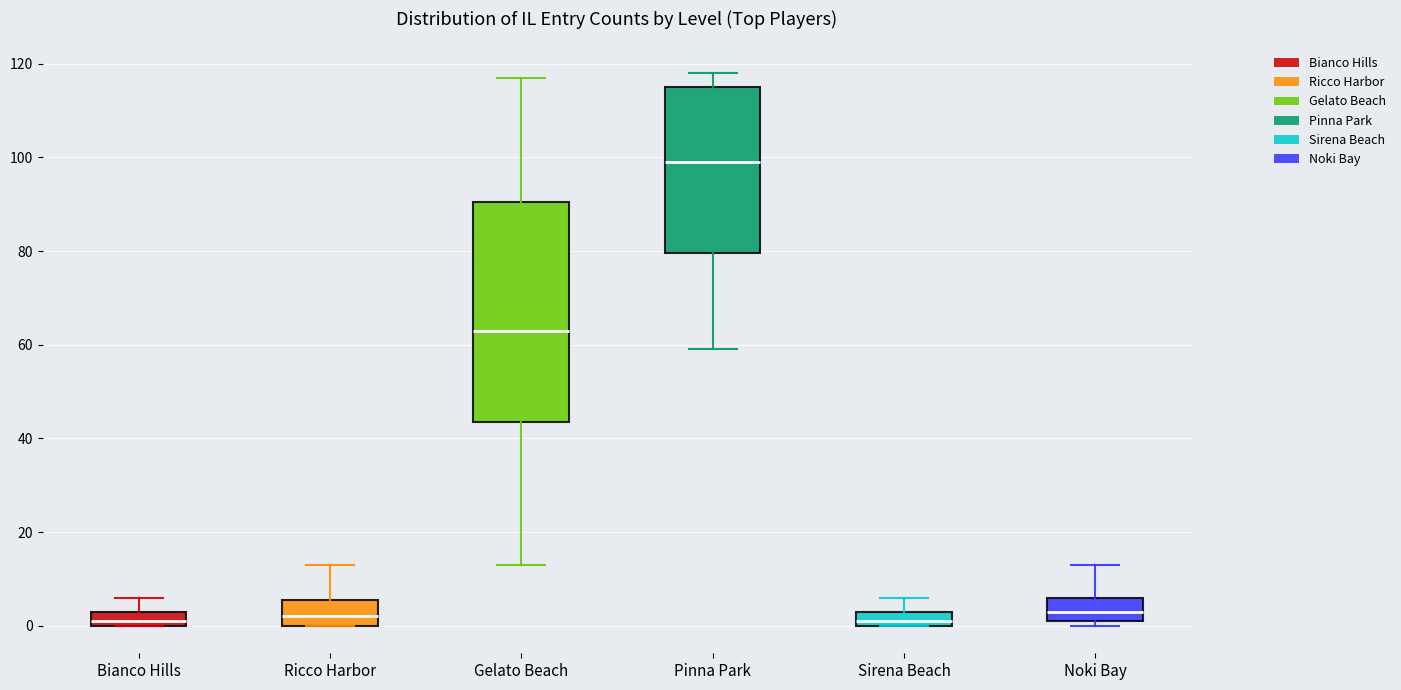

Reading left to right, read every box against the y-axis: the position of its median line, the range the box covers, and the ends of its whiskers. The values are not printed on the chart, so give them approximately, as read against the axis.

Bianco Hills: median 2, box 0 to 4, whiskers 0 to 6
Ricco Harbor: median 2, box 0 to 6, whiskers 0 to 14
Gelato Beach: median 64, box 44 to 90, whiskers 14 to 118
Pinna Park: median 100, box 80 to 116, whiskers 60 to 118
Sirena Beach: median 2, box 0 to 4, whiskers 0 to 6
Noki Bay: median 4, box 2 to 6, whiskers 0 to 14